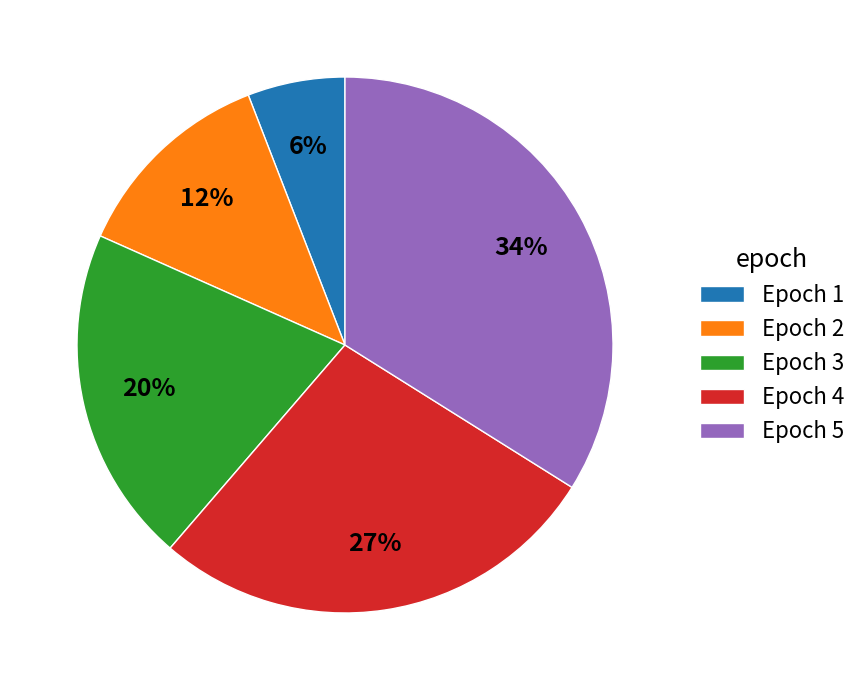

To the nearest percent, what percentage of the pie is Epoch 5?

34%